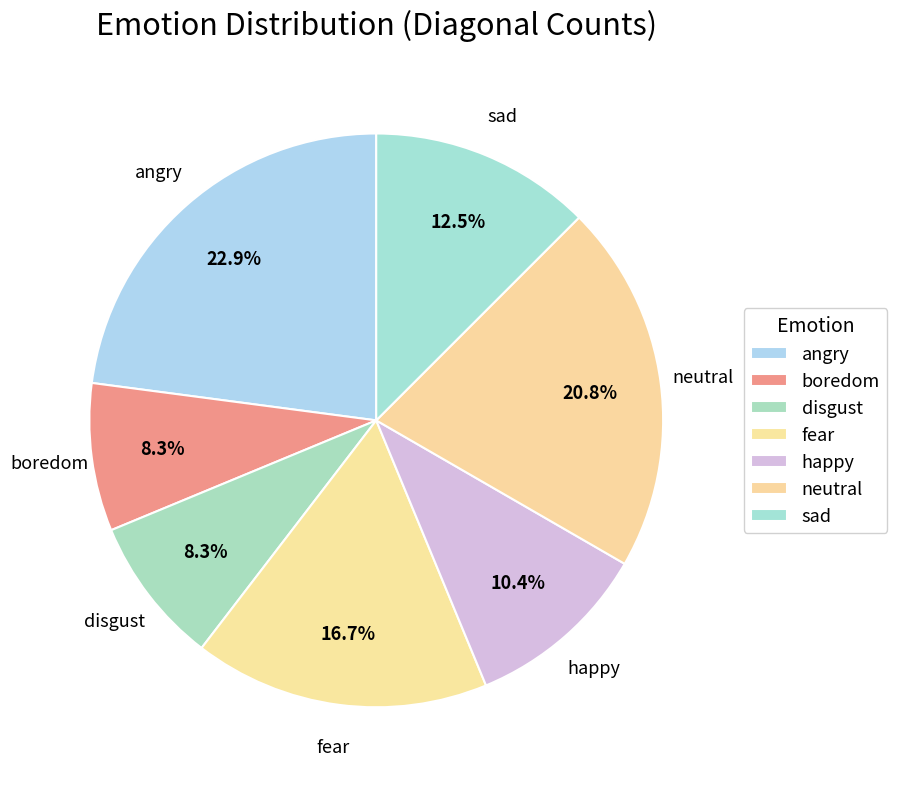

How many segments does this pie chart have?

7